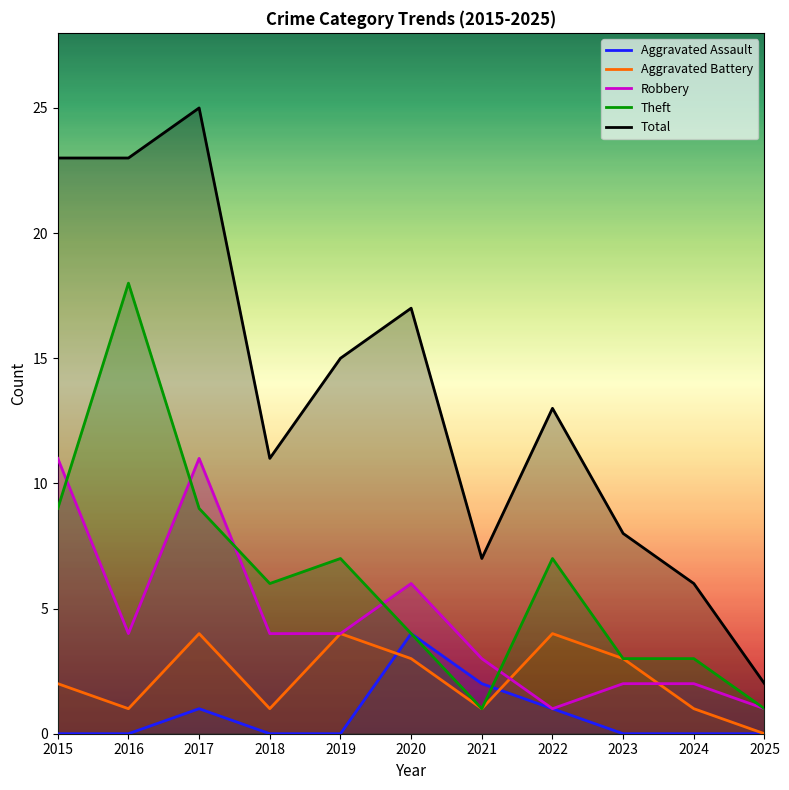

True or false: Theft has more than 2 interior local peaks.

True